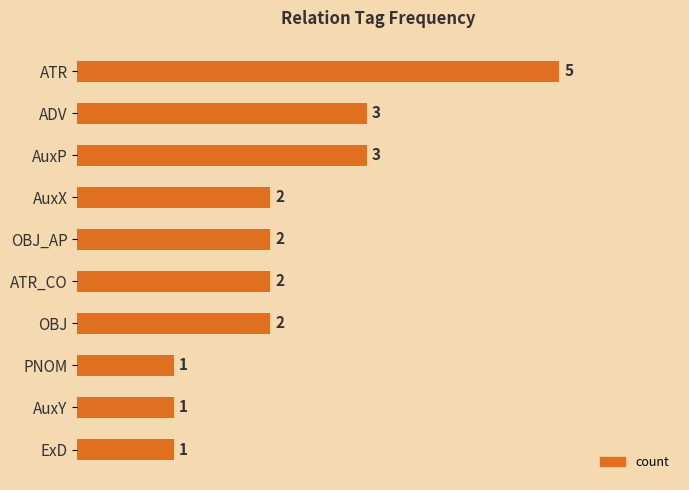

What is the minimum value shown in the chart?

1